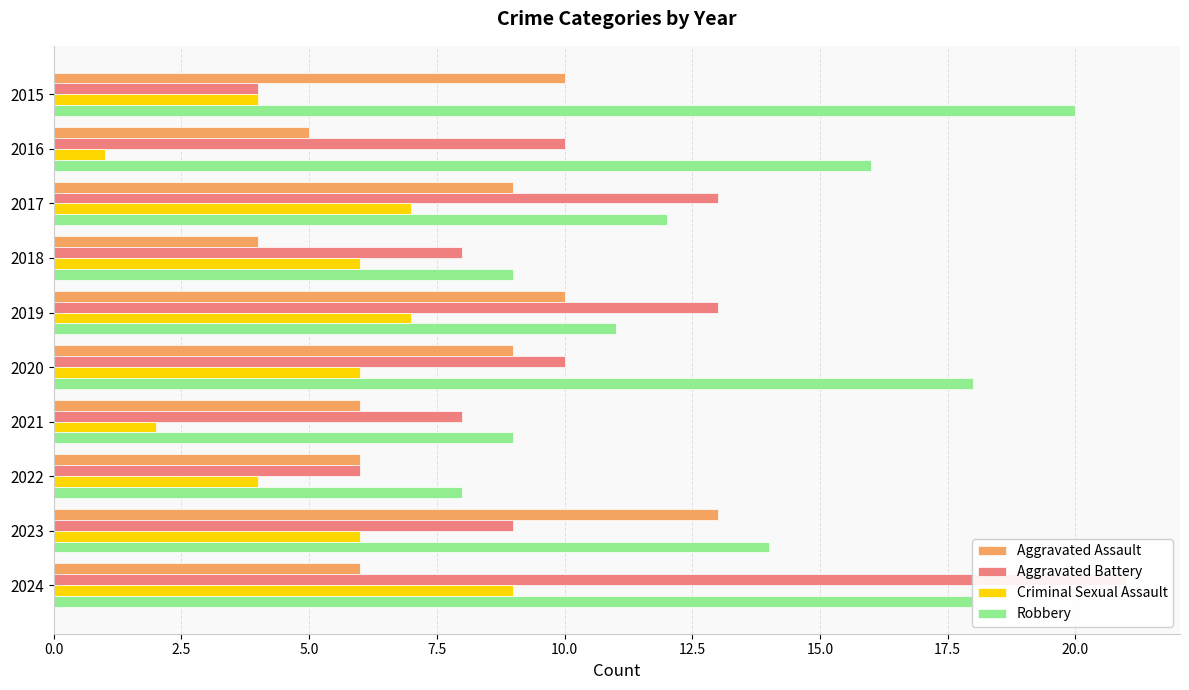

What is the smallest value displayed?

1